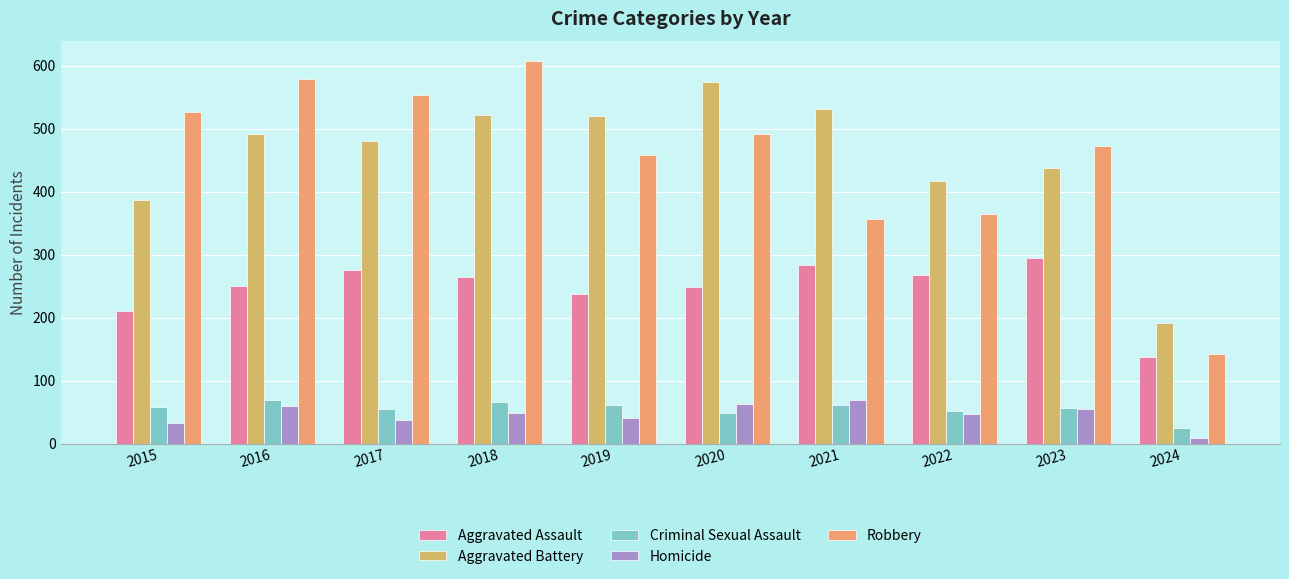

What is the value of the Homicide bar at the 8th from the left?

47